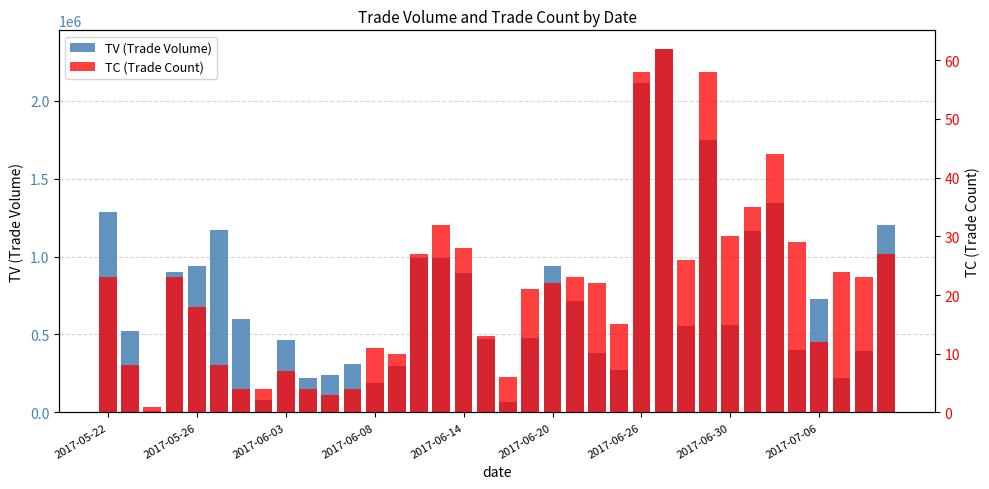

What is the spread (max minus min) of values at 19?

474979